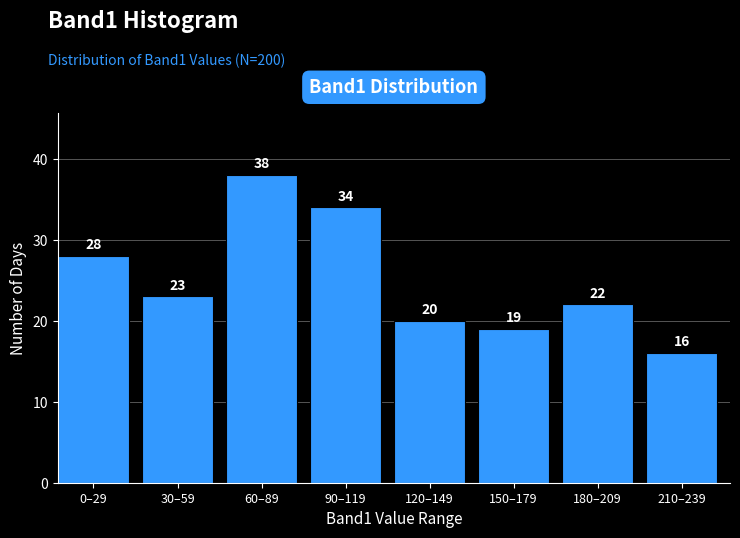

Reading left to right, list all the values displayed in this chart.

28	23	38	34	20	19	22	16